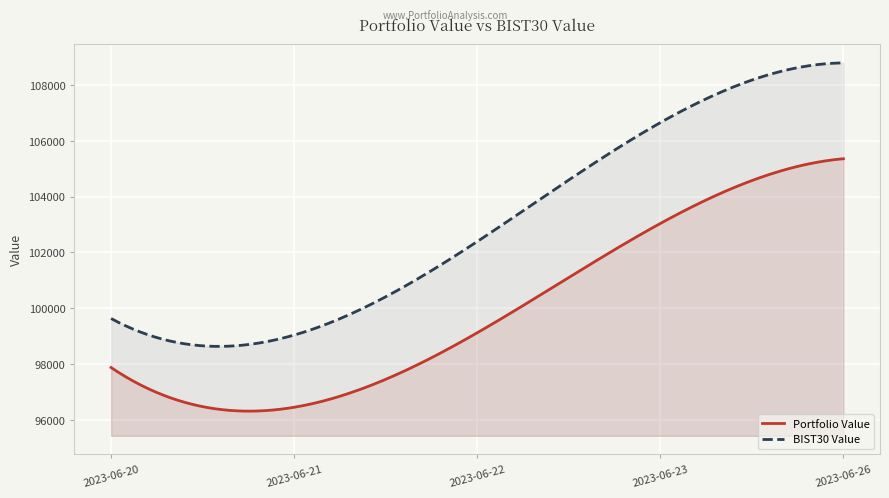

True or false: BIST30 Value and Portfolio Value intersect in this chart.

False